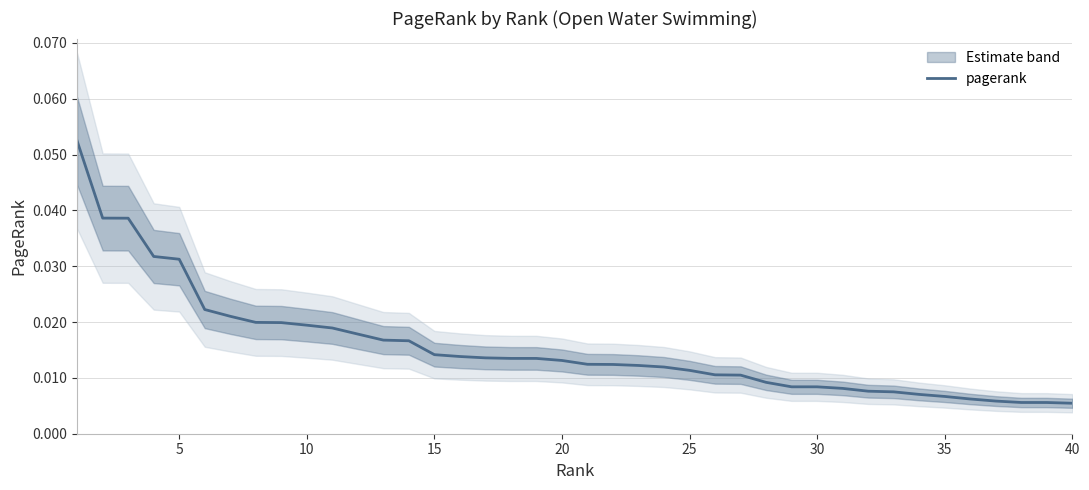

Reading left to right, what are all the values shown in this chart?

0.1	0.0	0.0	0.0	0.0	0.0	0.0	0.0	0.0	0.0	0.0	0.0	0.0	0.0	0.0	0.0	0.0	0.0	0.0	0.0	0.0	0.0	0.0	0.0	0.0	0.0	0.0	0.0	0.0	0.0	0.0	0.0	0.0	0.0	0.0	0.0	0.0	0.0	0.0	0.0